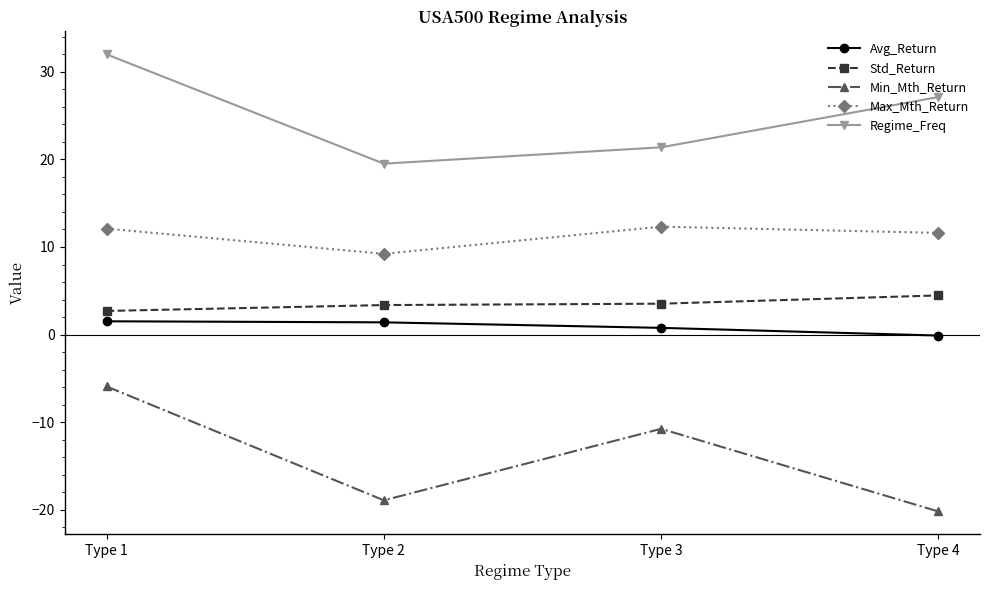

Which series has the largest range (max minus min)?

Min_Mth_Return